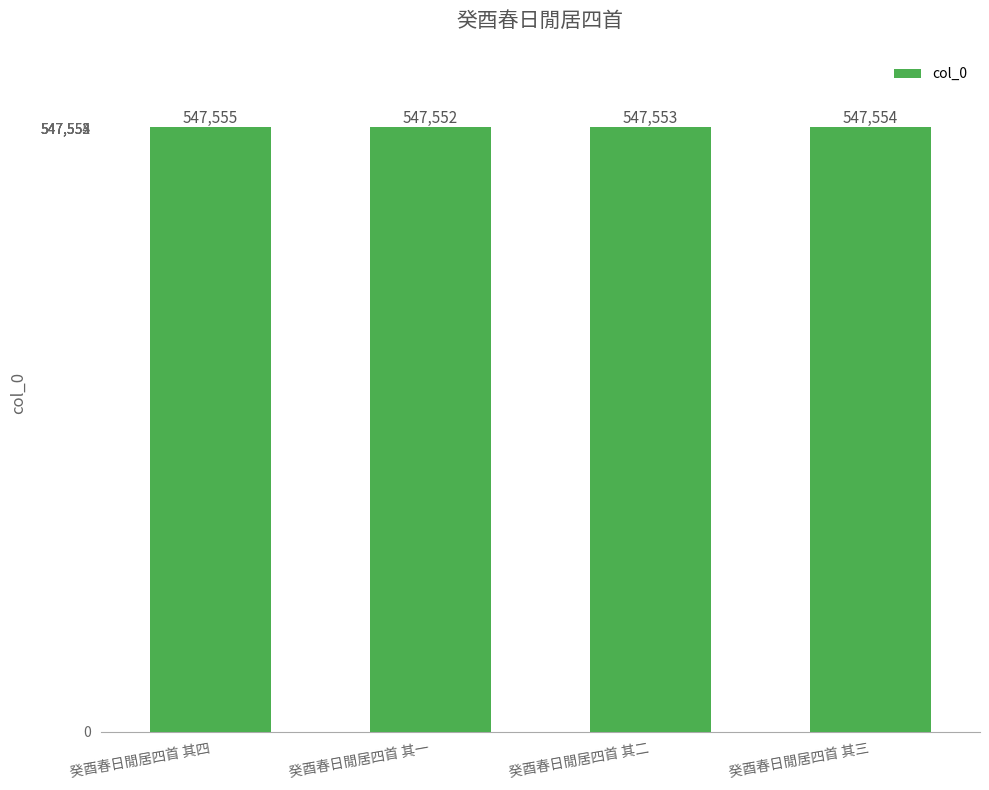

Reading right to left, list all the values displayed in this chart.

547554	547553	547552	547555